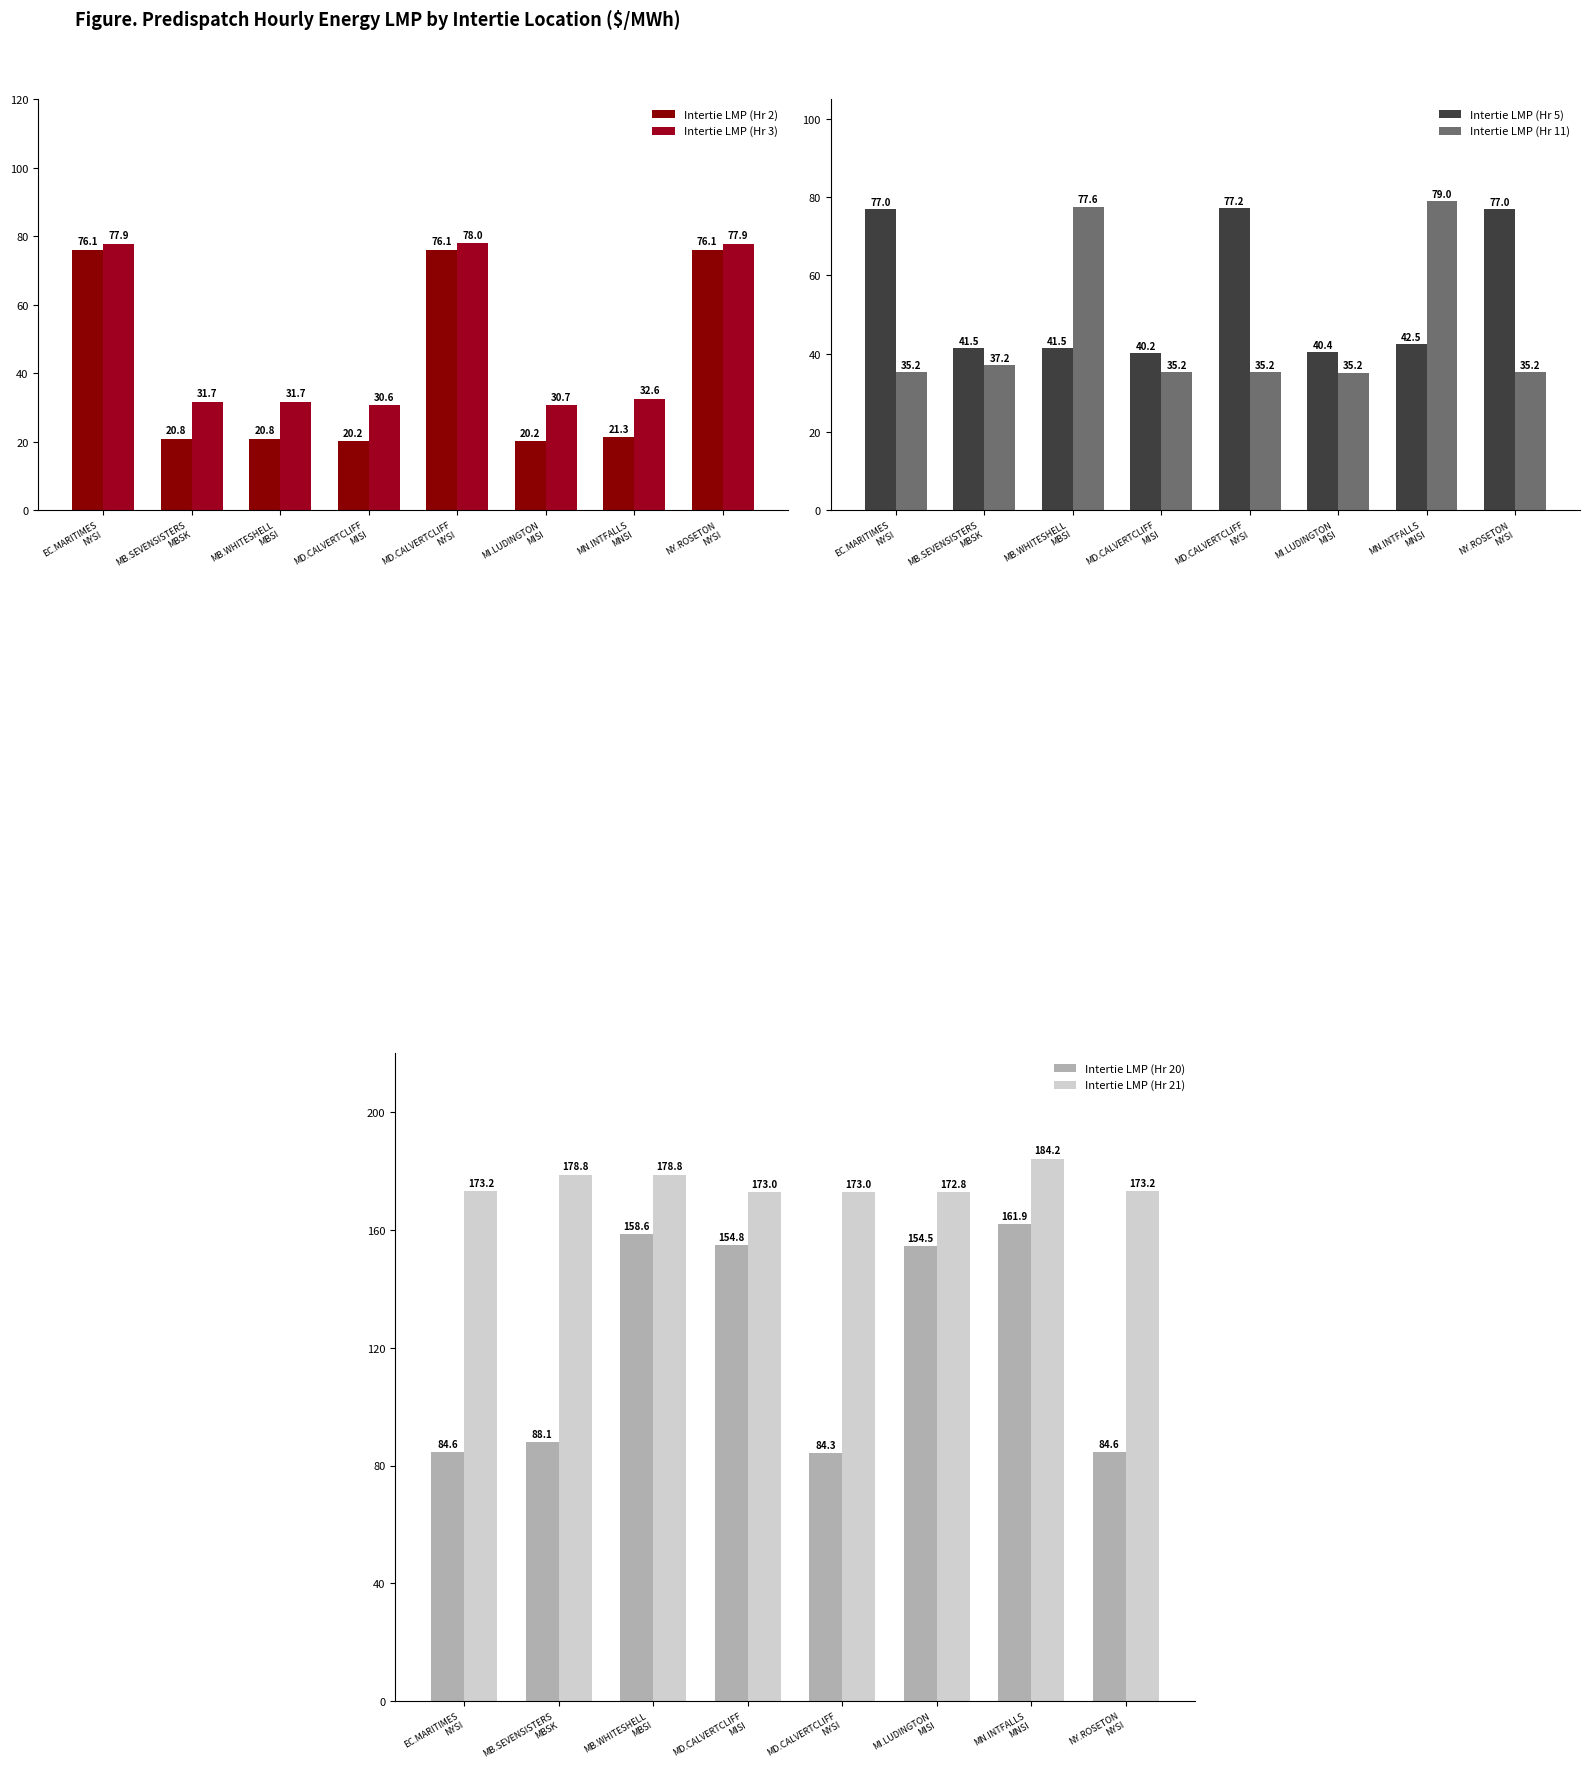

The value of Intertie LMP (Hr 11) at MD.CALVERTCLIFF
NYSI is 60.6. True or false?

False